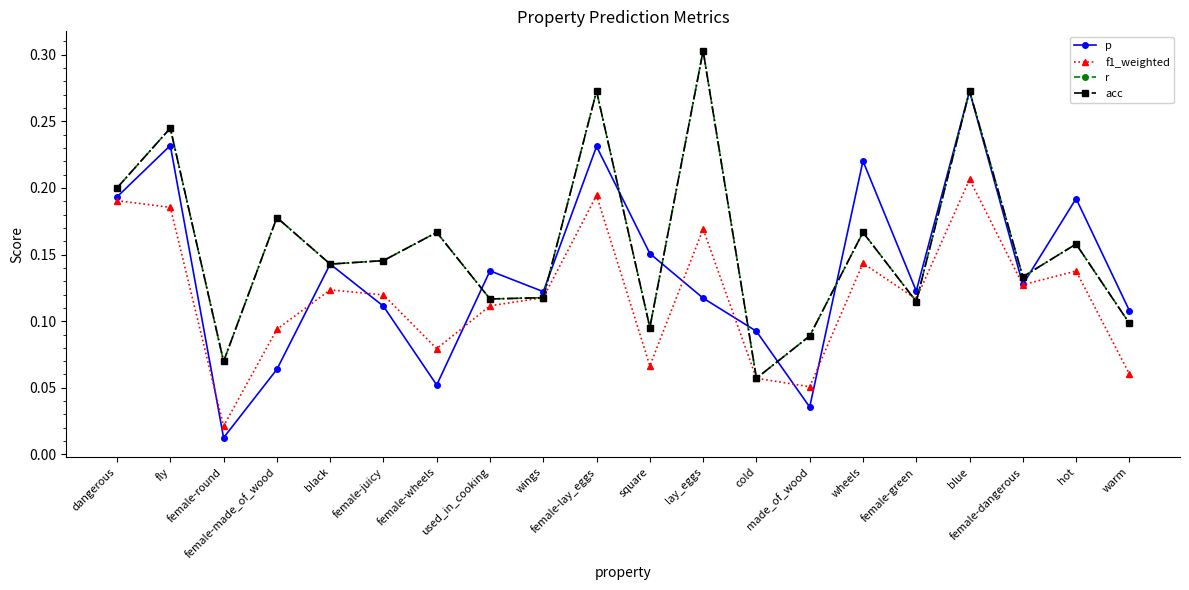

Where is the first local maximum for p?

fly